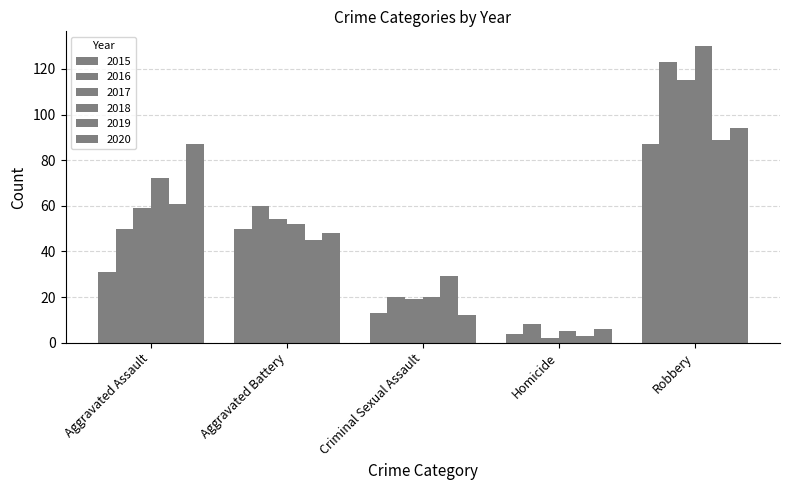

The 2018 series shows 20 at Criminal Sexual Assault. True or false?

True